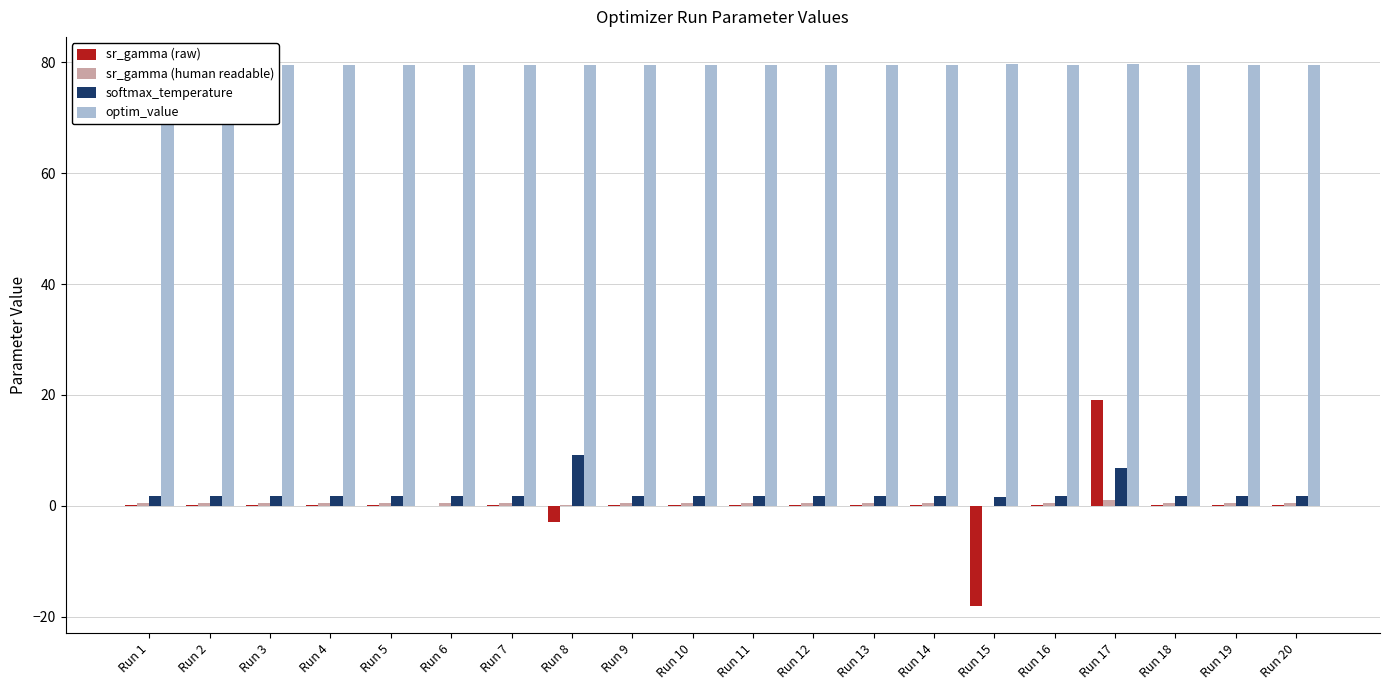

Is it true that sr_gamma (raw) equals -29.0 at Run 15?

False